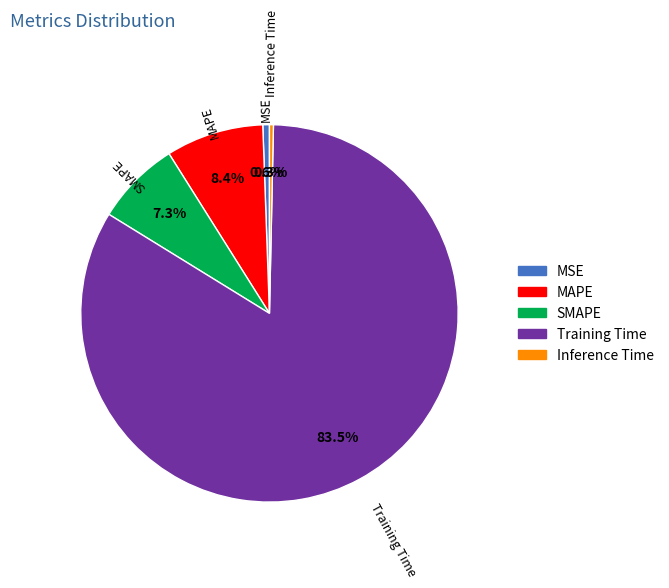

How many segments does this pie chart have?

5